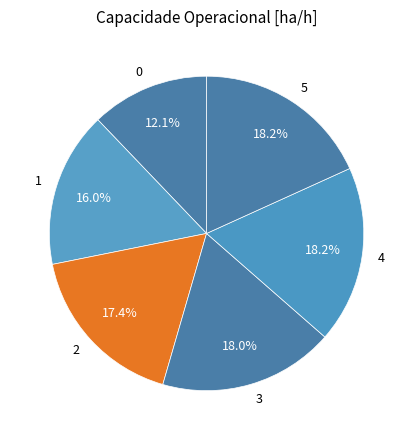

How many segments does this pie chart have?

6